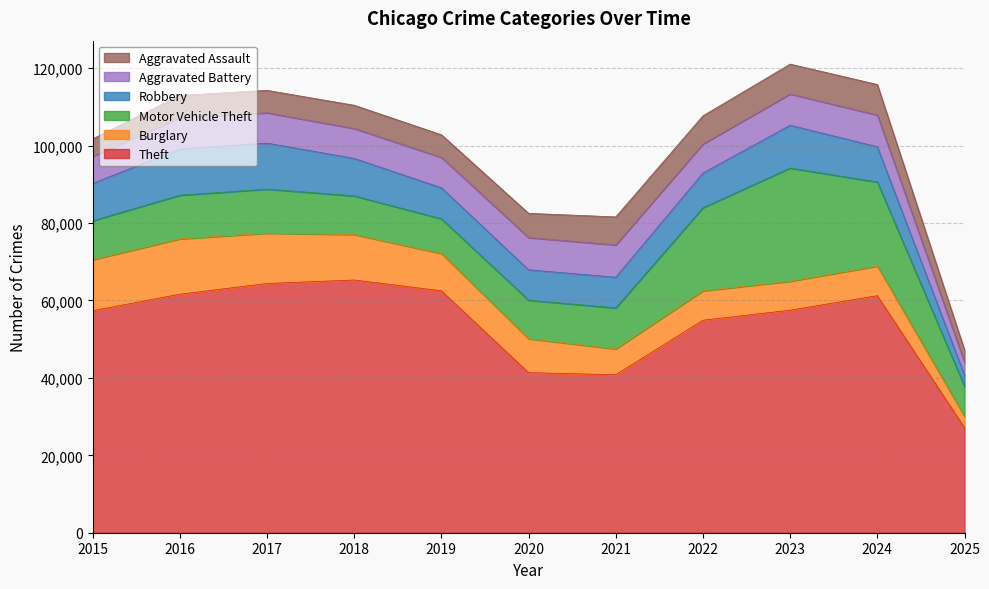

Is the value of Robbery at 2017 greater than the value of Theft at 2017?

No